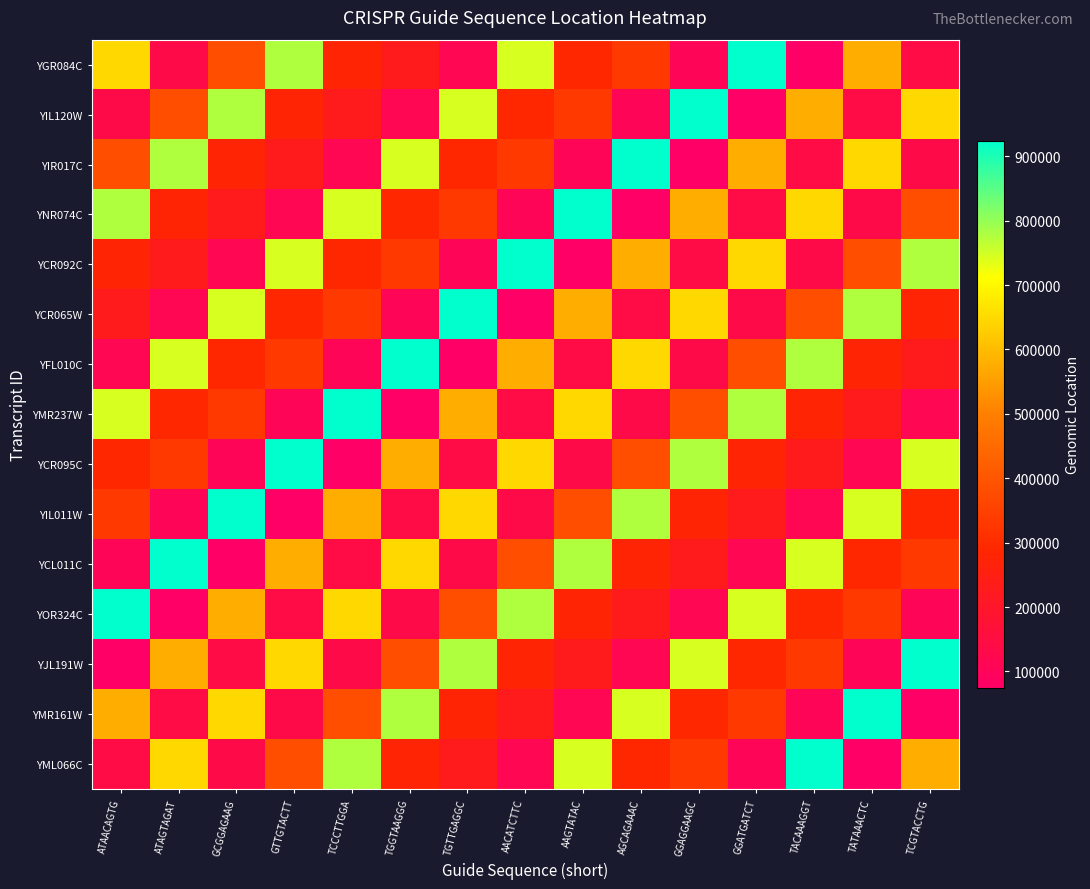

Reading left to right, extract all data points from this chart.

YGR084C: ATAACAGTG=648113	ATAGTAGAT=134666	GCGGAGAAG=383770	GTTGTACTT=778104	TCCCTTGGA=279402	TGGTAAGGG=229833	TGTTGAGGC=115453	AACATCTTC=744439	AAGTATAC=288757	AGCAGAAAC=333772	GGAGGAAGC=103089	GGATGATCT=924356	TACAAAGGT=74261	TATAAACTC=578208	TCGTACCTG=141309
YIL120W: ATAACAGTG=134666	ATAGTAGAT=383770	GCGGAGAAG=778104	GTTGTACTT=279402	TCCCTTGGA=229833	TGGTAAGGG=115453	TGTTGAGGC=744439	AACATCTTC=288757	AAGTATAC=333772	AGCAGAAAC=103089	GGAGGAAGC=924356	GGATGATCT=74261	TACAAAGGT=578208	TATAAACTC=141309	TCGTACCTG=648113
YIR017C: ATAACAGTG=383770	ATAGTAGAT=778104	GCGGAGAAG=279402	GTTGTACTT=229833	TCCCTTGGA=115453	TGGTAAGGG=744439	TGTTGAGGC=288757	AACATCTTC=333772	AAGTATAC=103089	AGCAGAAAC=924356	GGAGGAAGC=74261	GGATGATCT=578208	TACAAAGGT=141309	TATAAACTC=648113	TCGTACCTG=134666
YNR074C: ATAACAGTG=778104	ATAGTAGAT=279402	GCGGAGAAG=229833	GTTGTACTT=115453	TCCCTTGGA=744439	TGGTAAGGG=288757	TGTTGAGGC=333772	AACATCTTC=103089	AAGTATAC=924356	AGCAGAAAC=74261	GGAGGAAGC=578208	GGATGATCT=141309	TACAAAGGT=648113	TATAAACTC=134666	TCGTACCTG=383770
YCR092C: ATAACAGTG=279402	ATAGTAGAT=229833	GCGGAGAAG=115453	GTTGTACTT=744439	TCCCTTGGA=288757	TGGTAAGGG=333772	TGTTGAGGC=103089	AACATCTTC=924356	AAGTATAC=74261	AGCAGAAAC=578208	GGAGGAAGC=141309	GGATGATCT=648113	TACAAAGGT=134666	TATAAACTC=383770	TCGTACCTG=778104
YCR065W: ATAACAGTG=229833	ATAGTAGAT=115453	GCGGAGAAG=744439	GTTGTACTT=288757	TCCCTTGGA=333772	TGGTAAGGG=103089	TGTTGAGGC=924356	AACATCTTC=74261	AAGTATAC=578208	AGCAGAAAC=141309	GGAGGAAGC=648113	GGATGATCT=134666	TACAAAGGT=383770	TATAAACTC=778104	TCGTACCTG=279402
YFL010C: ATAACAGTG=115453	ATAGTAGAT=744439	GCGGAGAAG=288757	GTTGTACTT=333772	TCCCTTGGA=103089	TGGTAAGGG=924356	TGTTGAGGC=74261	AACATCTTC=578208	AAGTATAC=141309	AGCAGAAAC=648113	GGAGGAAGC=134666	GGATGATCT=383770	TACAAAGGT=778104	TATAAACTC=279402	TCGTACCTG=229833
YMR237W: ATAACAGTG=744439	ATAGTAGAT=288757	GCGGAGAAG=333772	GTTGTACTT=103089	TCCCTTGGA=924356	TGGTAAGGG=74261	TGTTGAGGC=578208	AACATCTTC=141309	AAGTATAC=648113	AGCAGAAAC=134666	GGAGGAAGC=383770	GGATGATCT=778104	TACAAAGGT=279402	TATAAACTC=229833	TCGTACCTG=115453
YCR095C: ATAACAGTG=288757	ATAGTAGAT=333772	GCGGAGAAG=103089	GTTGTACTT=924356	TCCCTTGGA=74261	TGGTAAGGG=578208	TGTTGAGGC=141309	AACATCTTC=648113	AAGTATAC=134666	AGCAGAAAC=383770	GGAGGAAGC=778104	GGATGATCT=279402	TACAAAGGT=229833	TATAAACTC=115453	TCGTACCTG=744439
YIL011W: ATAACAGTG=333772	ATAGTAGAT=103089	GCGGAGAAG=924356	GTTGTACTT=74261	TCCCTTGGA=578208	TGGTAAGGG=141309	TGTTGAGGC=648113	AACATCTTC=134666	AAGTATAC=383770	AGCAGAAAC=778104	GGAGGAAGC=279402	GGATGATCT=229833	TACAAAGGT=115453	TATAAACTC=744439	TCGTACCTG=288757
YCL011C: ATAACAGTG=103089	ATAGTAGAT=924356	GCGGAGAAG=74261	GTTGTACTT=578208	TCCCTTGGA=141309	TGGTAAGGG=648113	TGTTGAGGC=134666	AACATCTTC=383770	AAGTATAC=778104	AGCAGAAAC=279402	GGAGGAAGC=229833	GGATGATCT=115453	TACAAAGGT=744439	TATAAACTC=288757	TCGTACCTG=333772
YOR324C: ATAACAGTG=924356	ATAGTAGAT=74261	GCGGAGAAG=578208	GTTGTACTT=141309	TCCCTTGGA=648113	TGGTAAGGG=134666	TGTTGAGGC=383770	AACATCTTC=778104	AAGTATAC=279402	AGCAGAAAC=229833	GGAGGAAGC=115453	GGATGATCT=744439	TACAAAGGT=288757	TATAAACTC=333772	TCGTACCTG=103089
YJL191W: ATAACAGTG=74261	ATAGTAGAT=578208	GCGGAGAAG=141309	GTTGTACTT=648113	TCCCTTGGA=134666	TGGTAAGGG=383770	TGTTGAGGC=778104	AACATCTTC=279402	AAGTATAC=229833	AGCAGAAAC=115453	GGAGGAAGC=744439	GGATGATCT=288757	TACAAAGGT=333772	TATAAACTC=103089	TCGTACCTG=924356
YMR161W: ATAACAGTG=578208	ATAGTAGAT=141309	GCGGAGAAG=648113	GTTGTACTT=134666	TCCCTTGGA=383770	TGGTAAGGG=778104	TGTTGAGGC=279402	AACATCTTC=229833	AAGTATAC=115453	AGCAGAAAC=744439	GGAGGAAGC=288757	GGATGATCT=333772	TACAAAGGT=103089	TATAAACTC=924356	TCGTACCTG=74261
YML066C: ATAACAGTG=141309	ATAGTAGAT=648113	GCGGAGAAG=134666	GTTGTACTT=383770	TCCCTTGGA=778104	TGGTAAGGG=279402	TGTTGAGGC=229833	AACATCTTC=115453	AAGTATAC=744439	AGCAGAAAC=288757	GGAGGAAGC=333772	GGATGATCT=103089	TACAAAGGT=924356	TATAAACTC=74261	TCGTACCTG=578208